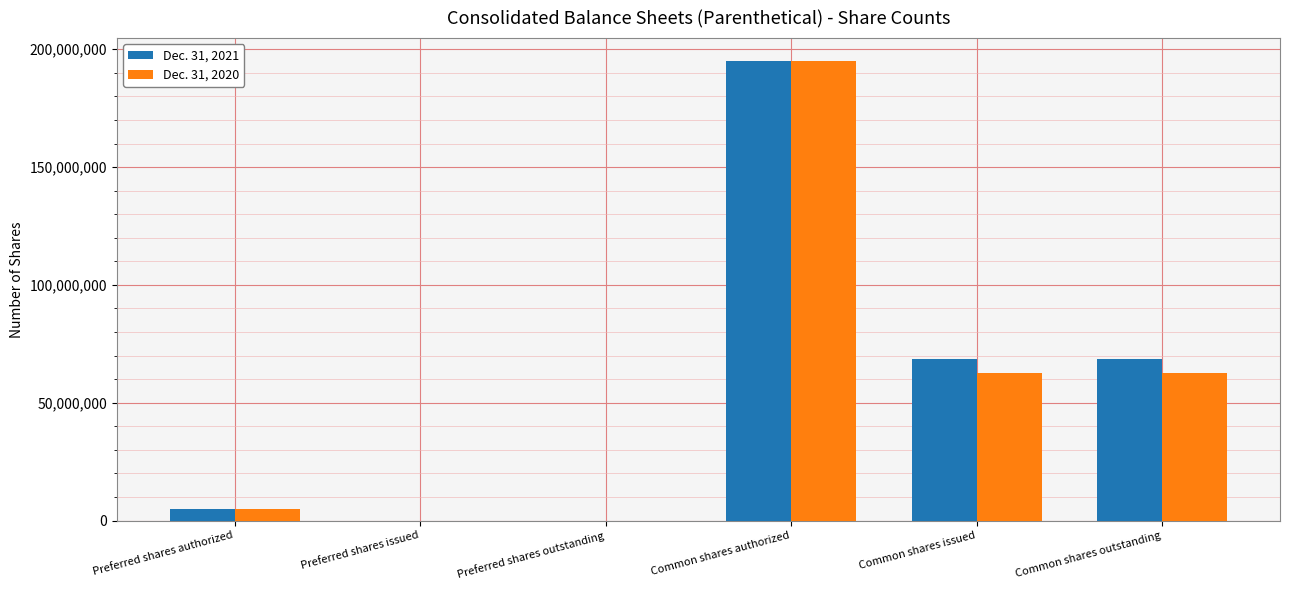

Is the value of Dec. 31, 2020 at Common shares authorized greater than the value of Dec. 31, 2021 at Preferred shares outstanding?

Yes